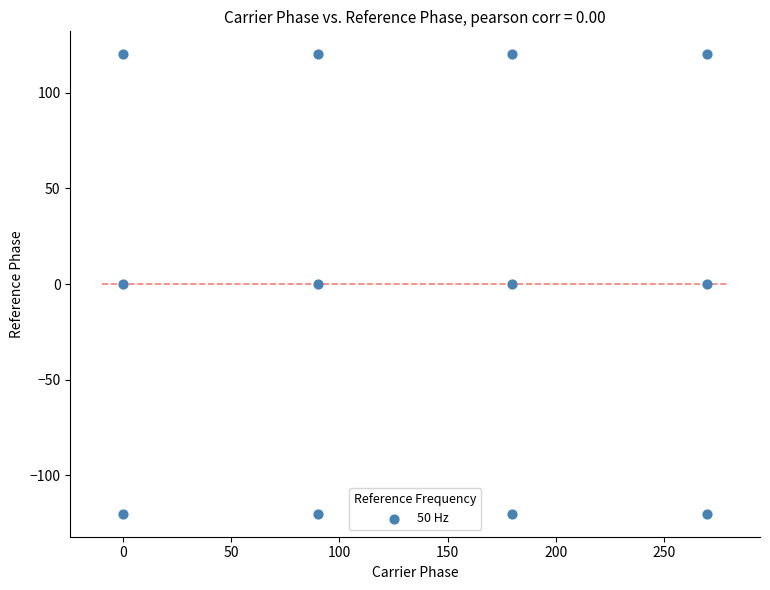

What is the average X value?

135